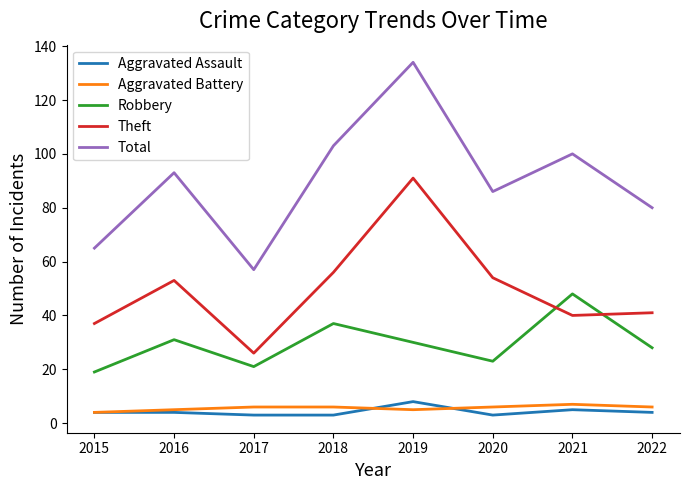

Which series has the widest spread of values?

Total